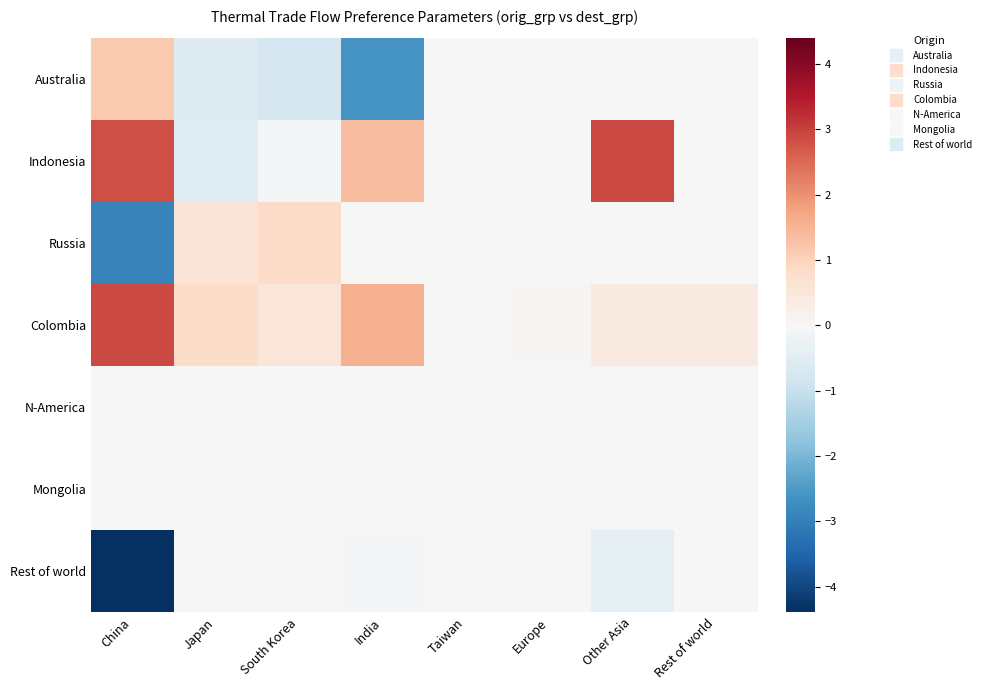

Which label corresponds to the largest value in the chart?

China